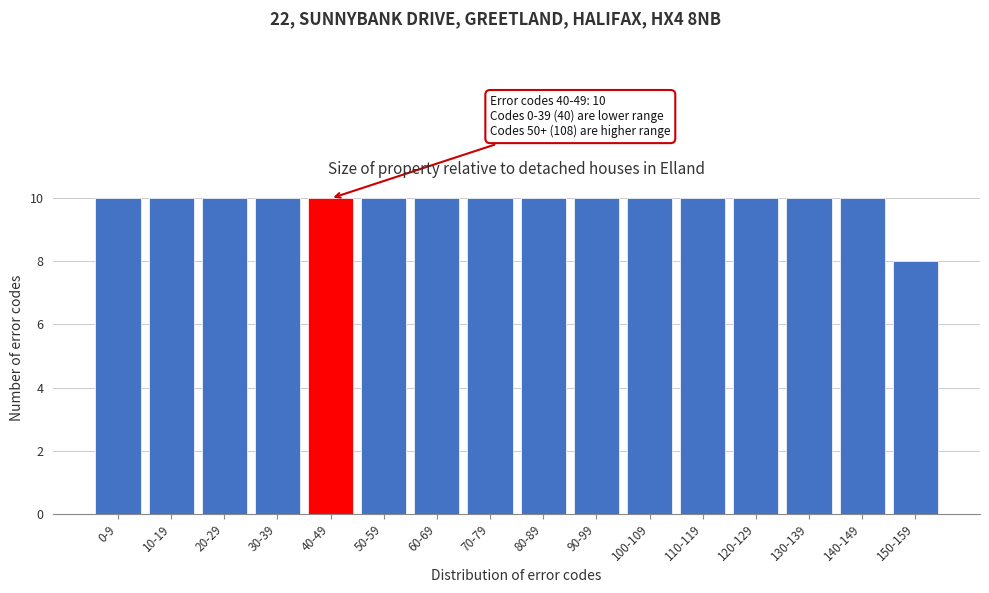

Reading left to right, list all the values displayed in this chart.

10	10	10	10	10	10	10	10	10	10	10	10	10	10	10	8